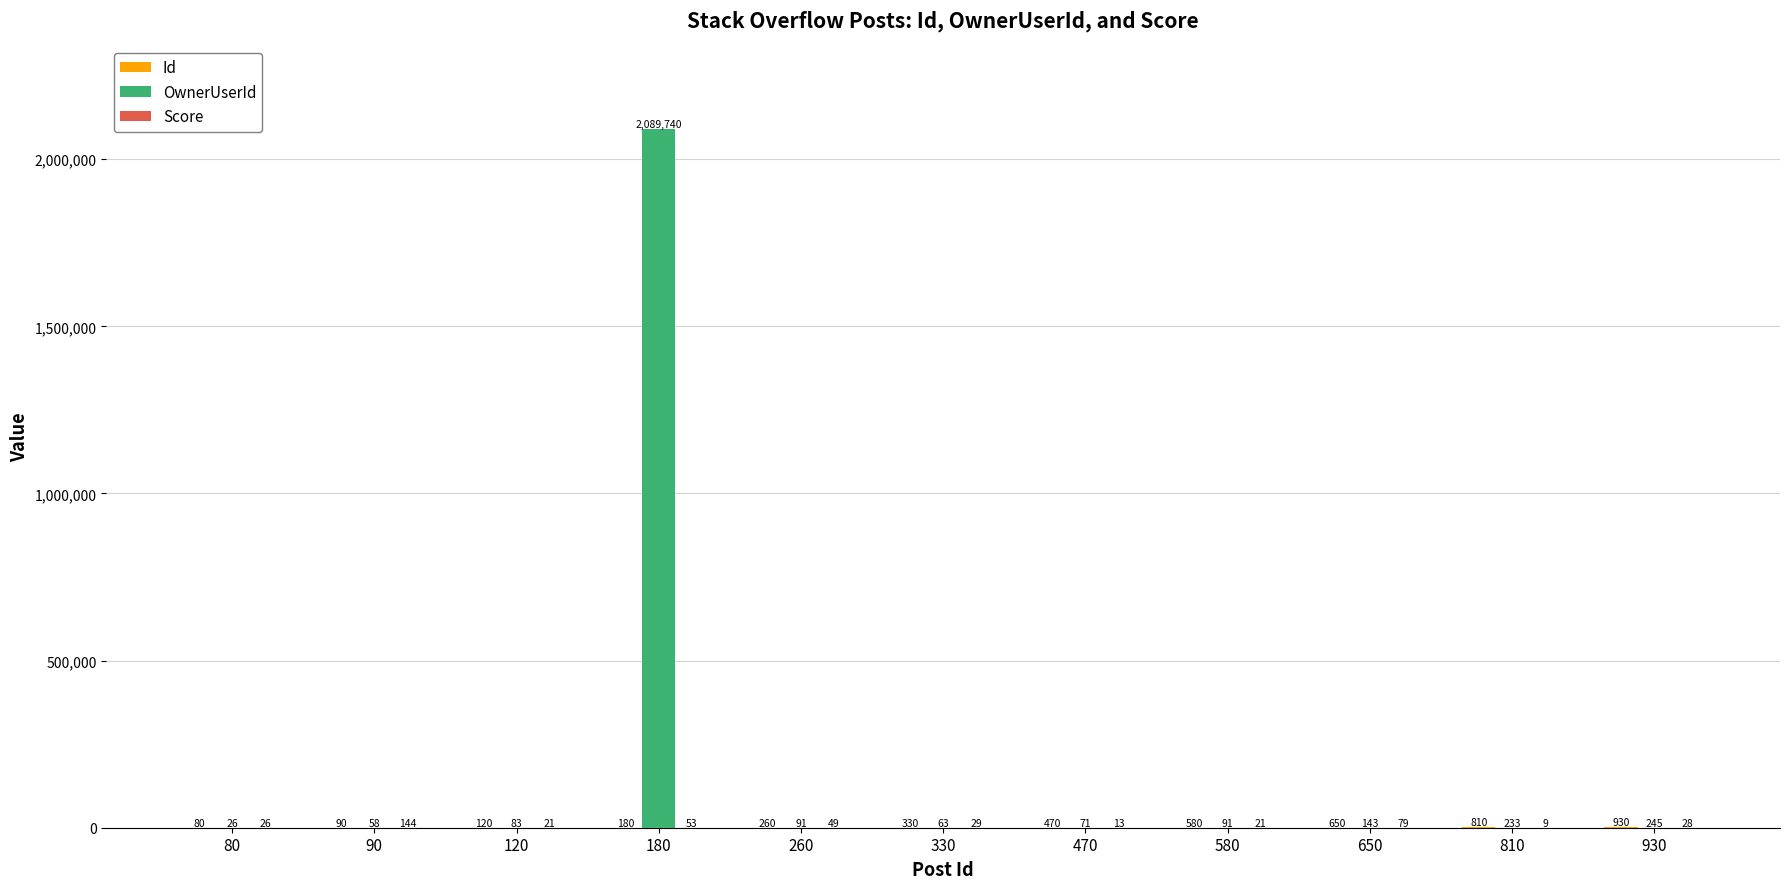

What is the greatest value displayed?

2089740